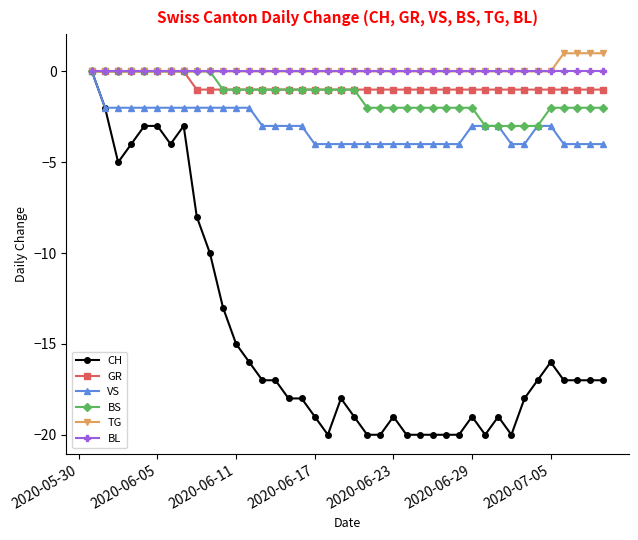

How many categories are shown in the chart?

40